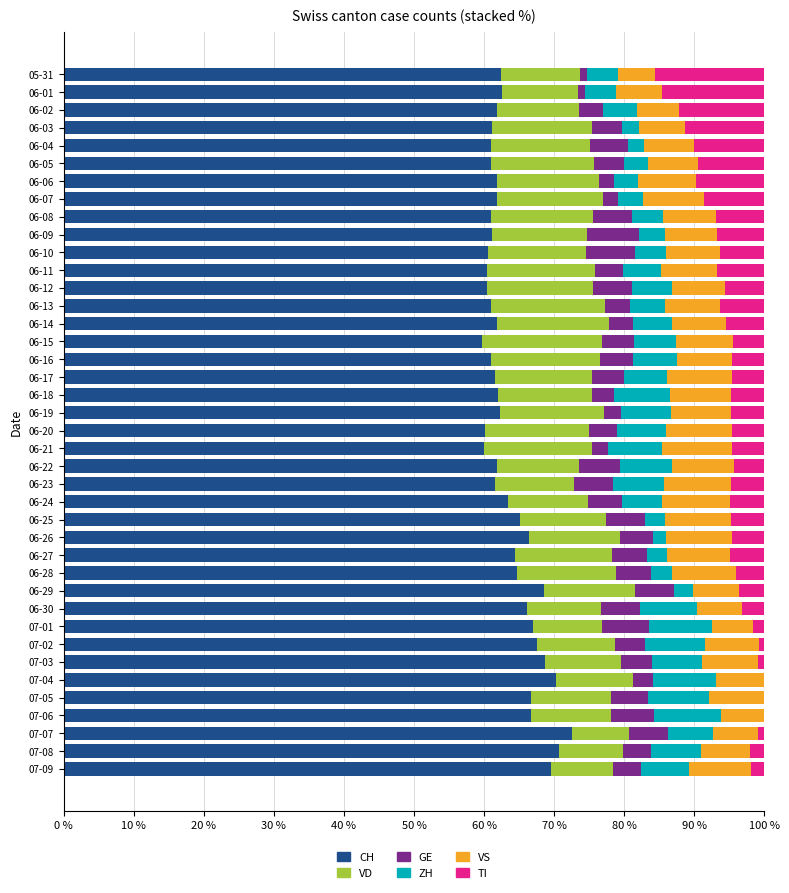

What is the total value across all series at 06-14?

100.0